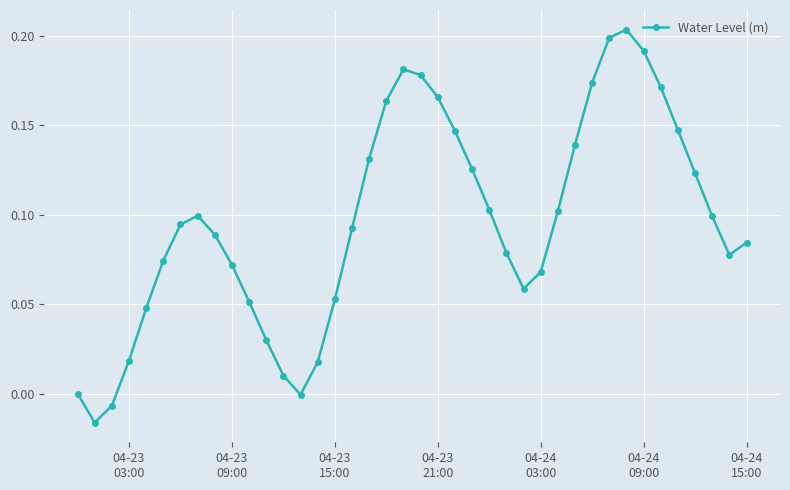

How many interior local peaks (higher than both neighbors) does the data have?

3